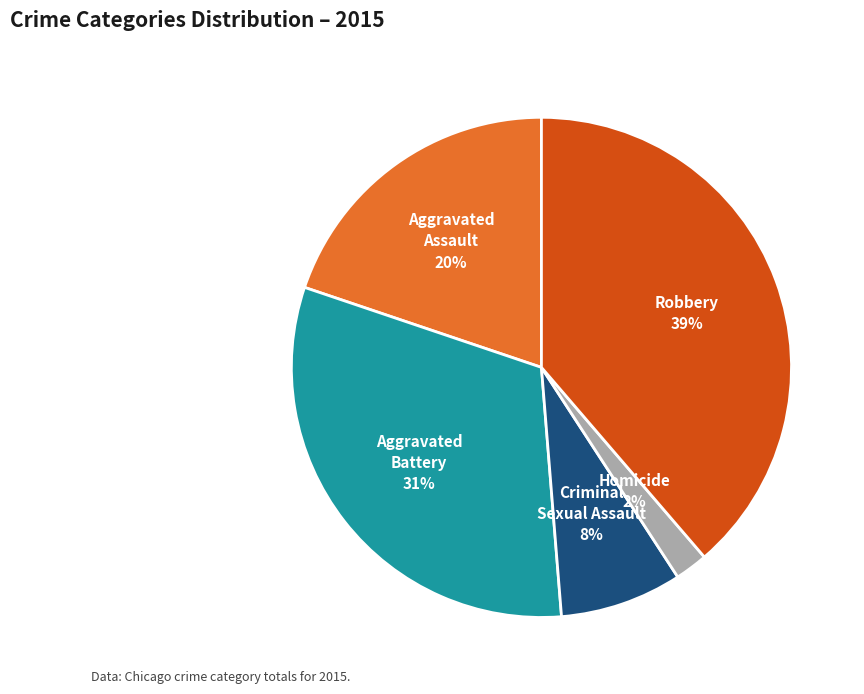

To the nearest percent, what is the difference between the largest and smallest slice percentages?

37%